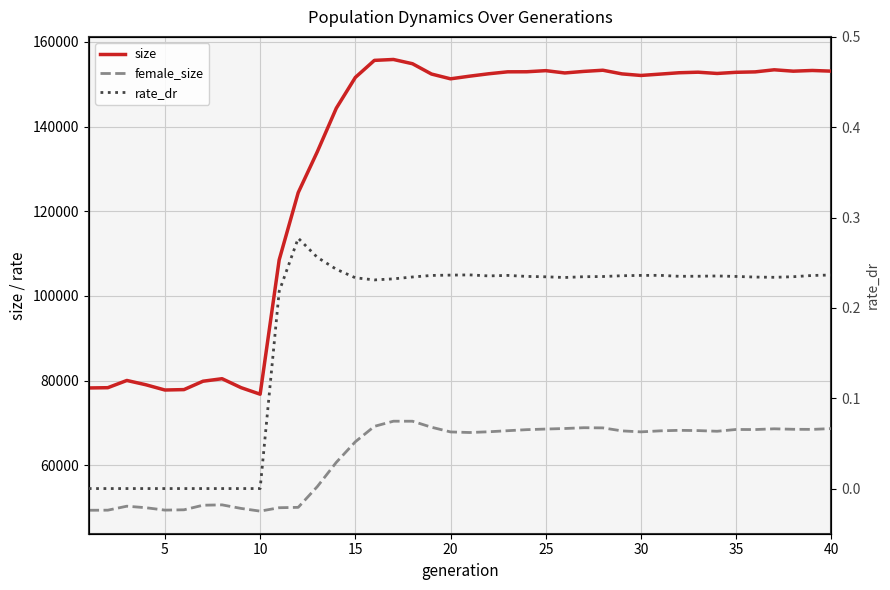

Reading left to right, extract all data points from this chart.

size: 78272.0	78333.0	80040.0	79023.0	77786.0	77882.0	79862.0	80454.0	78340.0	76794.0	108508.0	124392.0	134014.0	144323.0	151588.0	155613.0	155826.0	154822.0	152386.0	151258.0	151882.0	152448.0	152910.0	152924.0	153187.0	152642.0	153010.0	153285.0	152423.0	152051.0	152370.0	152690.0	152822.0	152523.0	152796.0	152896.0	153390.0	153062.0	153228.0	153068.0
female_size: 49396.0	49416.0	50354.0	49997.0	49430.0	49504.0	50585.0	50670.0	49829.0	49188.0	49994.0	50081.0	54969.0	60705.0	65567.0	69206.0	70421.0	70417.0	68999.0	67889.0	67754.0	67924.0	68178.0	68424.0	68569.0	68699.0	68884.0	68845.0	68138.0	67903.0	68144.0	68268.0	68206.0	68048.0	68470.0	68450.0	68628.0	68514.0	68490.0	68682.0
rate_dr: 0.0	0.0	0.0	0.0	0.0	0.0	0.0	0.0	0.0	0.0	0.2	0.3	0.3	0.2	0.2	0.2	0.2	0.2	0.2	0.2	0.2	0.2	0.2	0.2	0.2	0.2	0.2	0.2	0.2	0.2	0.2	0.2	0.2	0.2	0.2	0.2	0.2	0.2	0.2	0.2